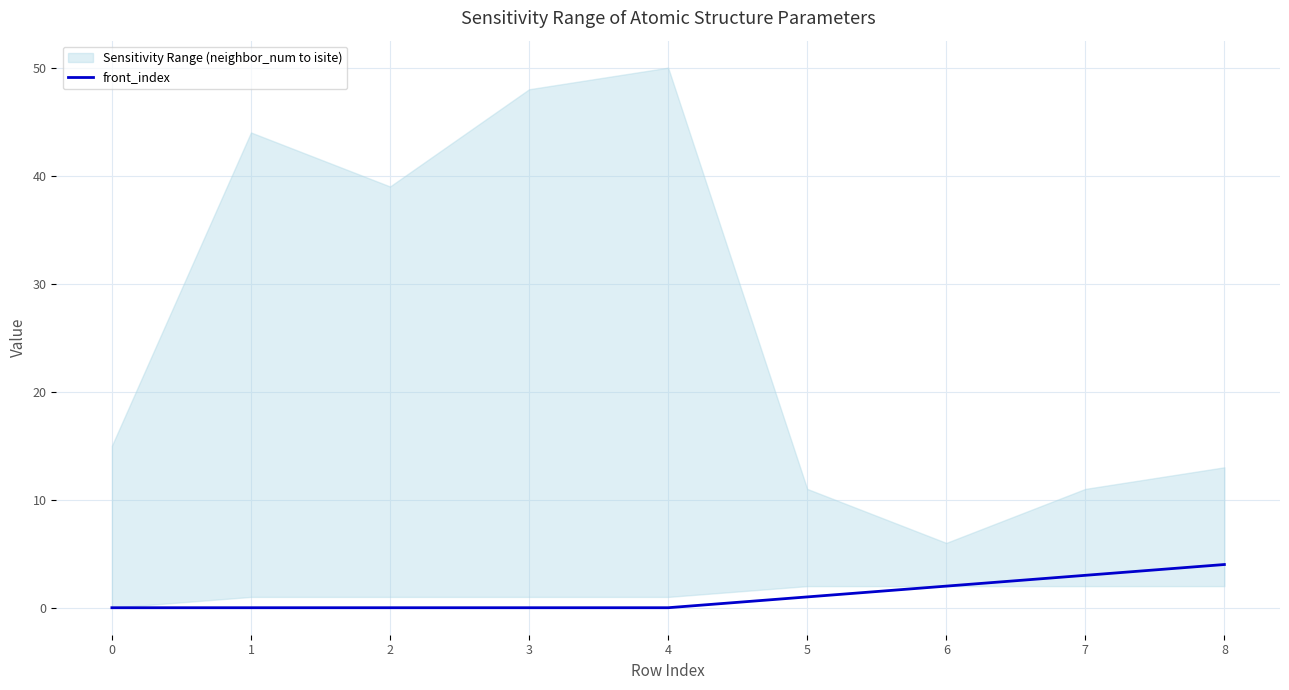

Rank the categories by value from lowest to highest.

0, 1, 2, 3, 4, 5, 6, 7, 8